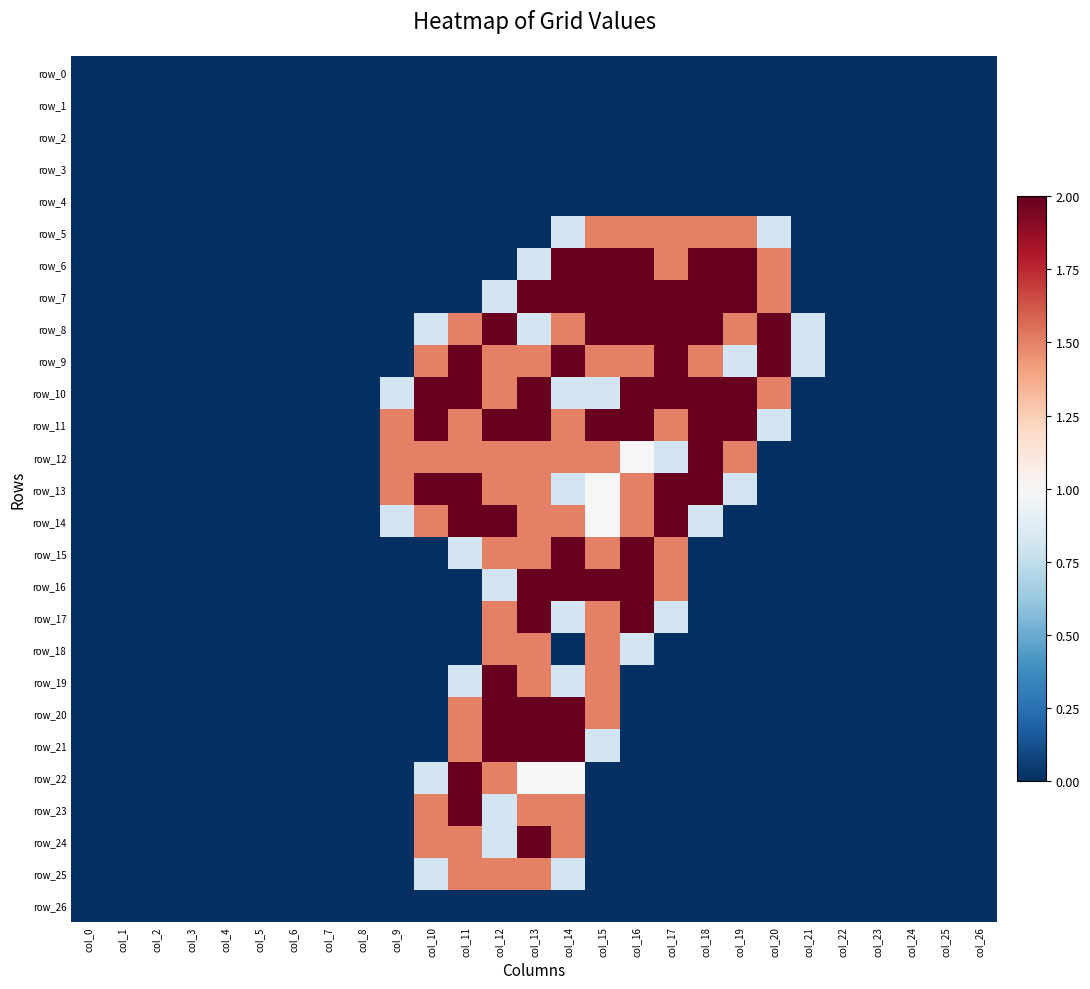

At which category is the sum across all series the highest?

col_13